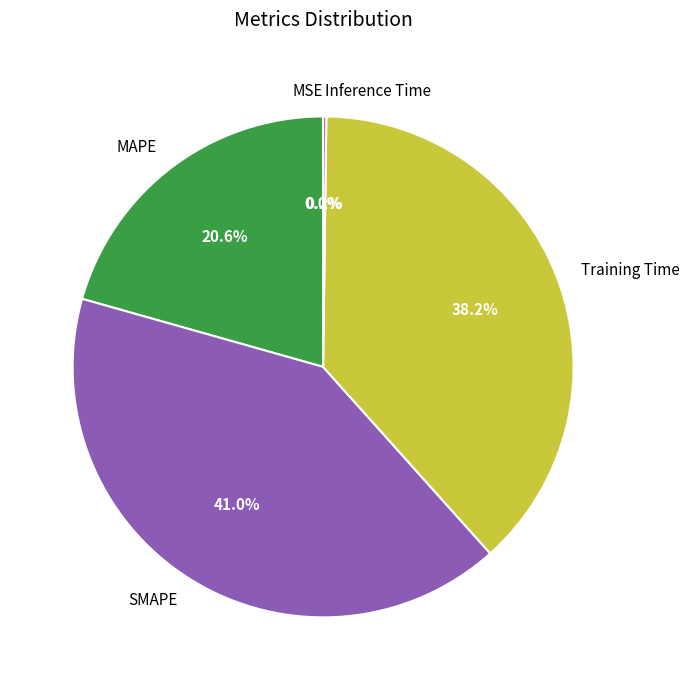

Which slice is the largest?

SMAPE